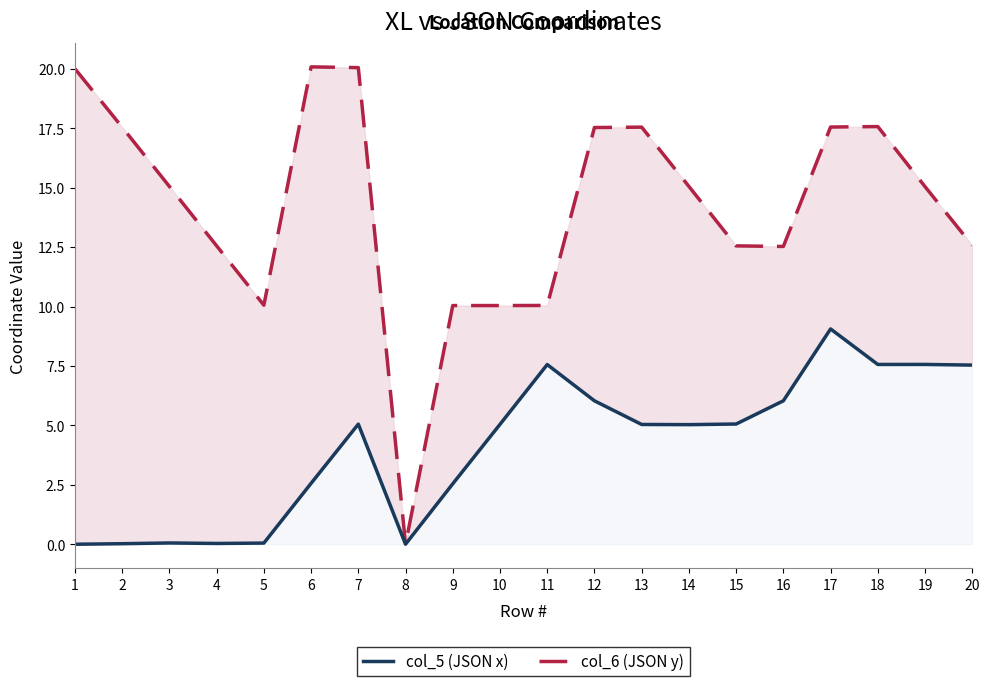

How many values in col_6 (JSON y) are above zero?

19